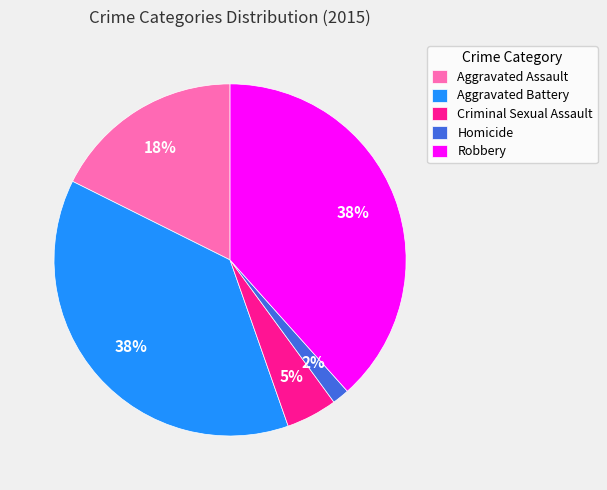

Which slice is the smallest?

Homicide